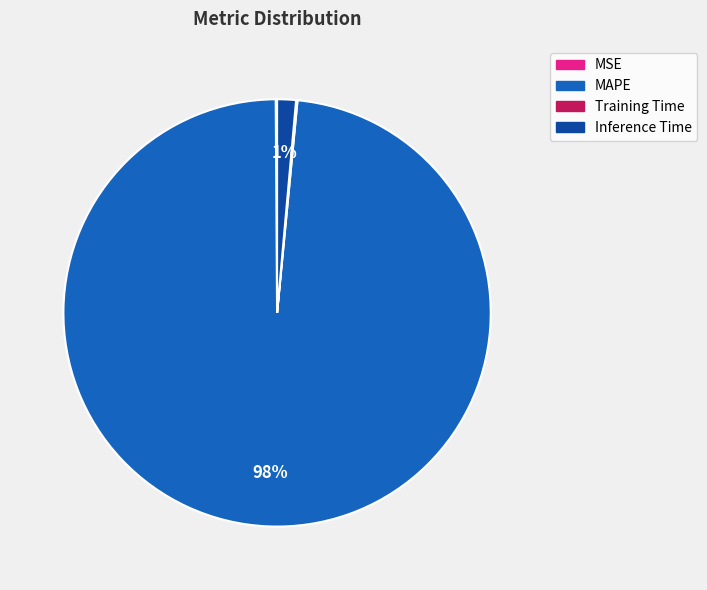

Is it true that MAPE is 98% of the pie?

True